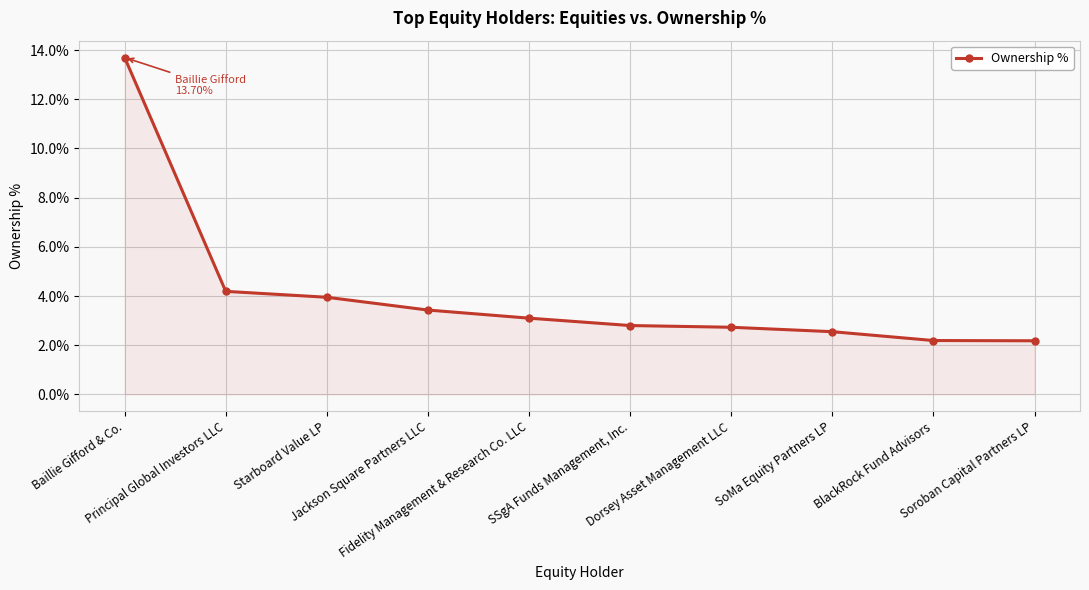

What is the maximum value shown in the chart?

0.1